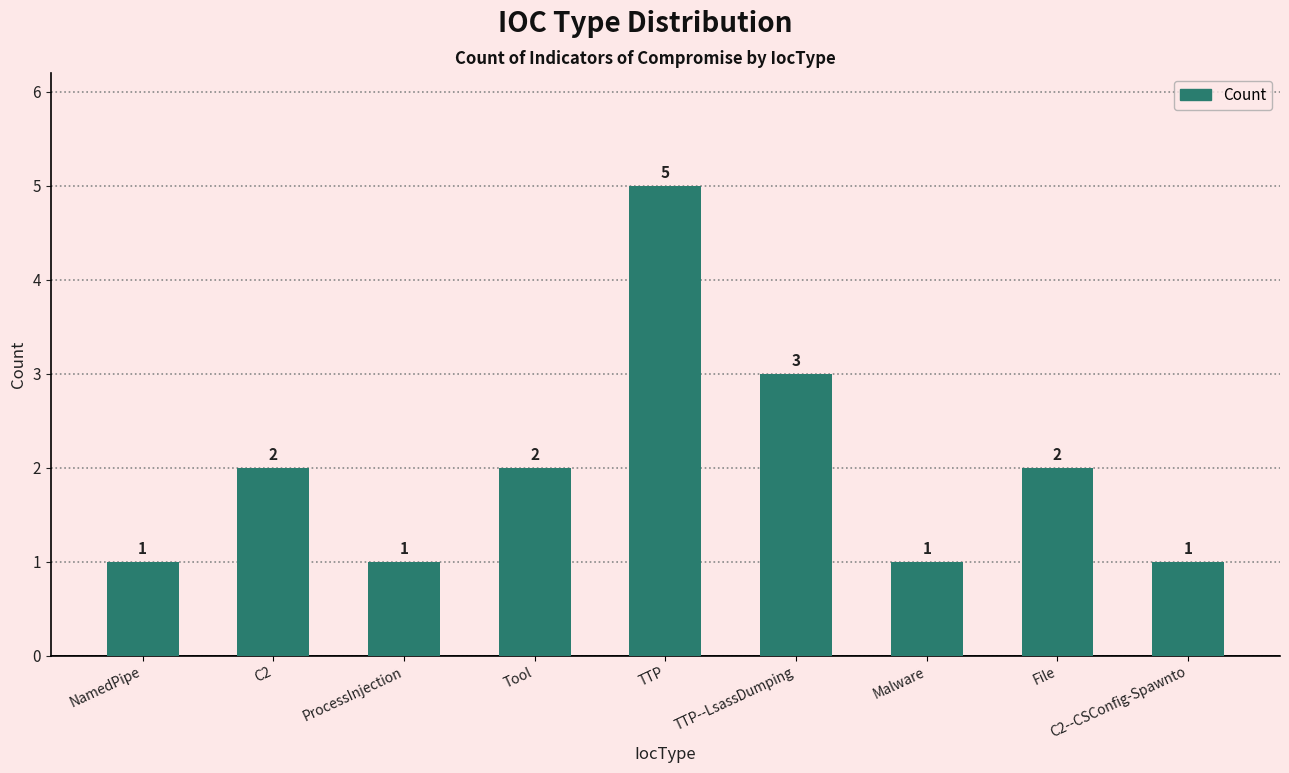

Which has a higher value, C2 or Malware?

C2